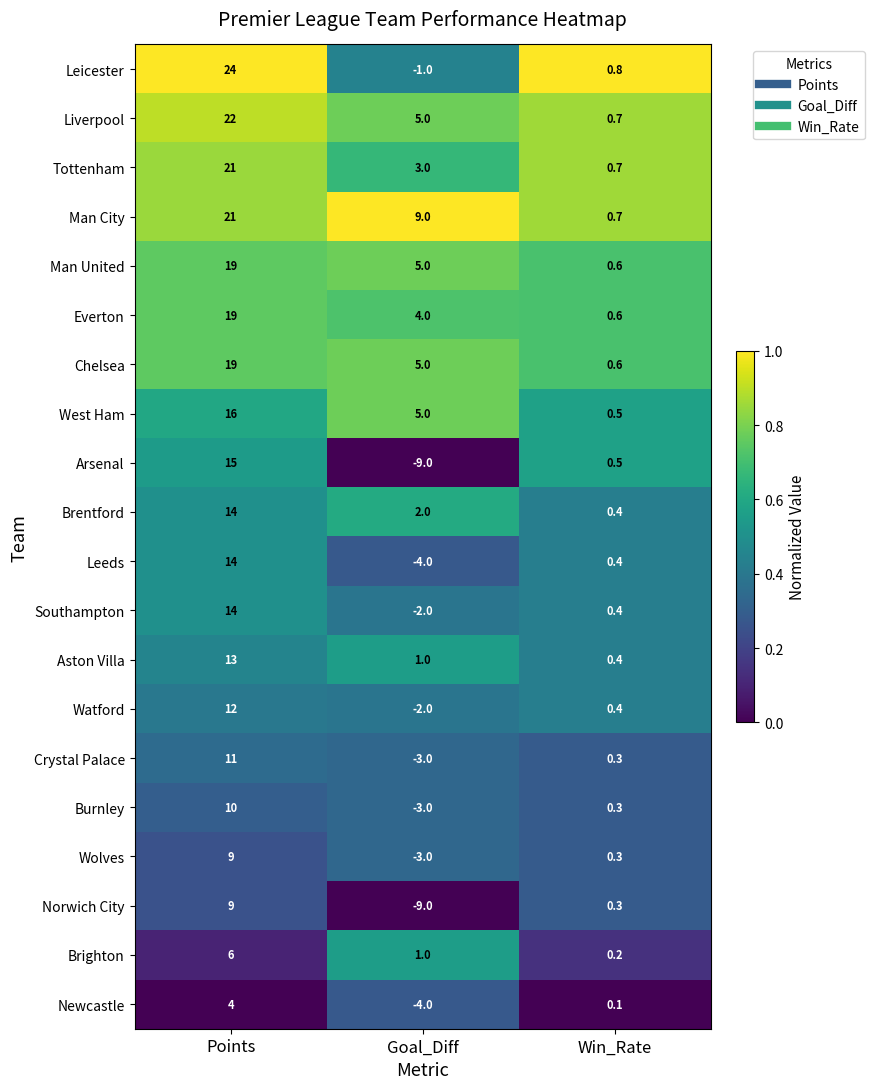

The value of Watford at Win_Rate is 0.4. True or false?

True